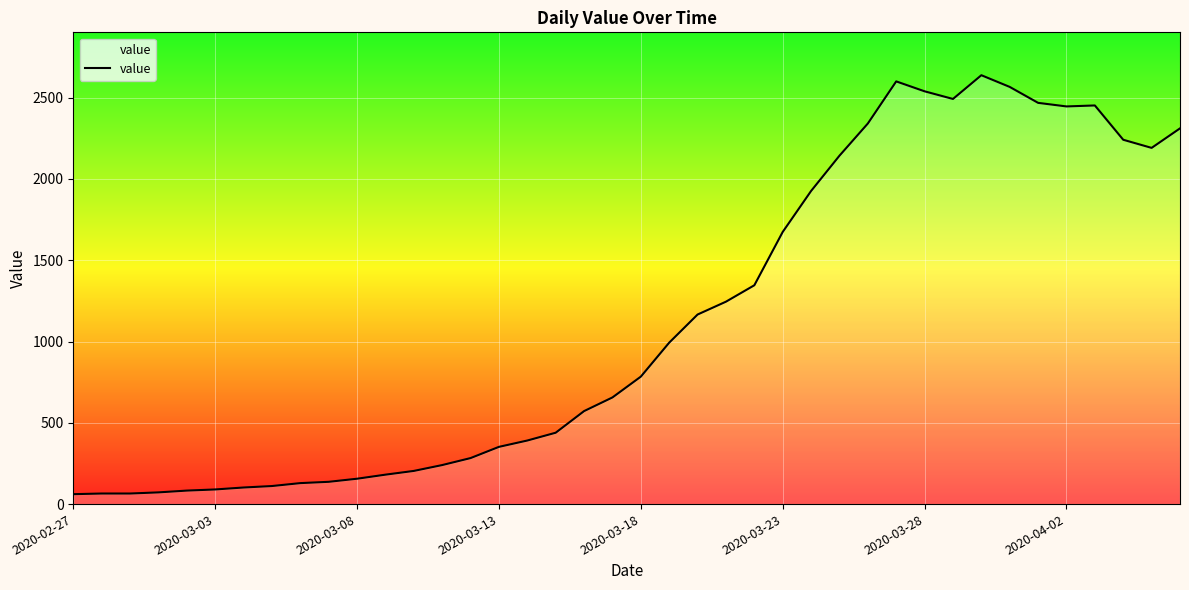

How many lines are shown in the chart?

1